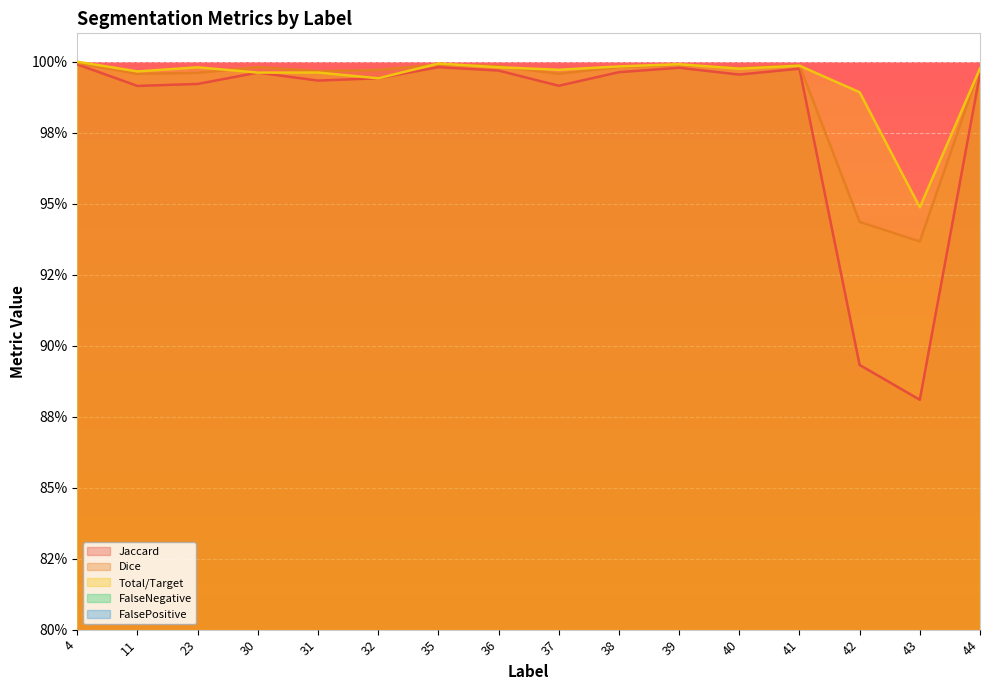

Where do Dice and Total/Target first cross each other?

23 and 30